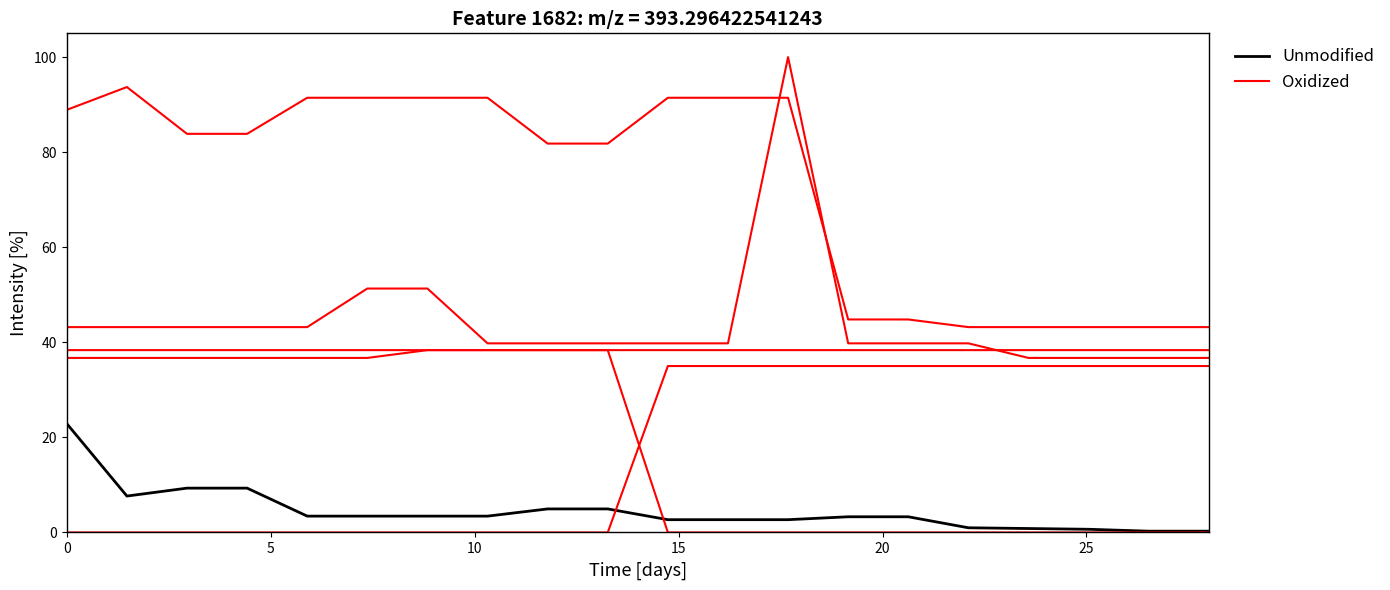

True or false: Unmodified has more than 1 points higher than both neighbors.

False